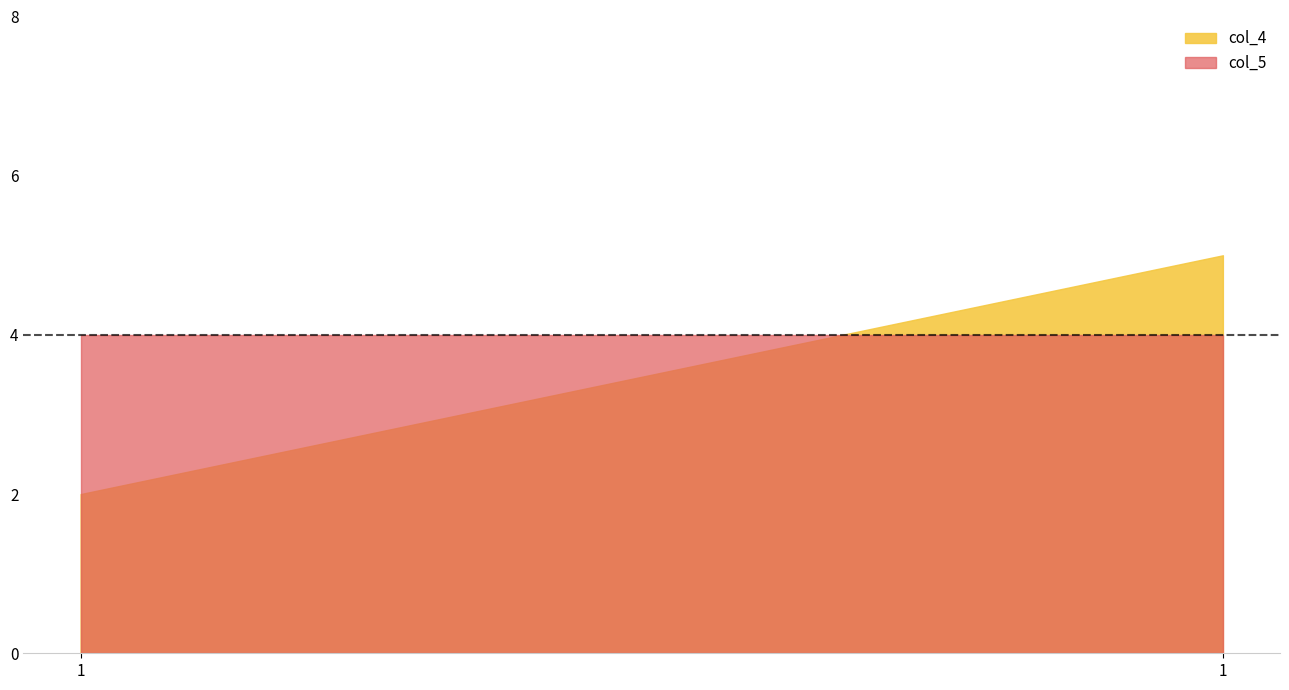

Which label corresponds to the largest value in the chart?

1